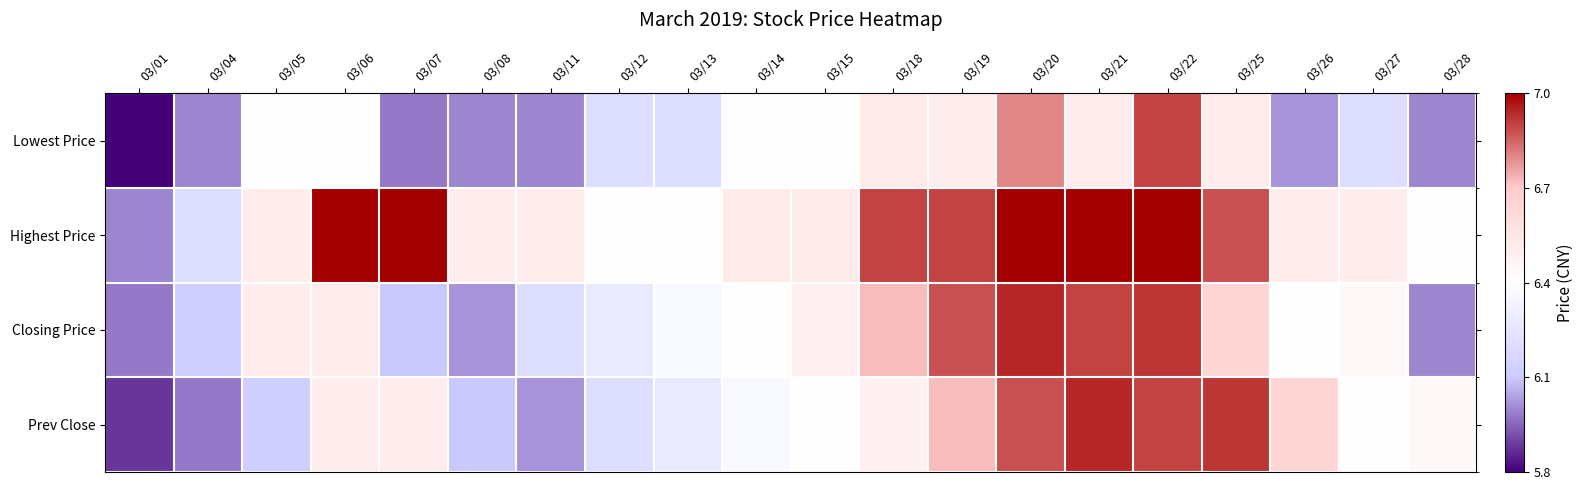

At which category is the sum across all series the highest?

03/22